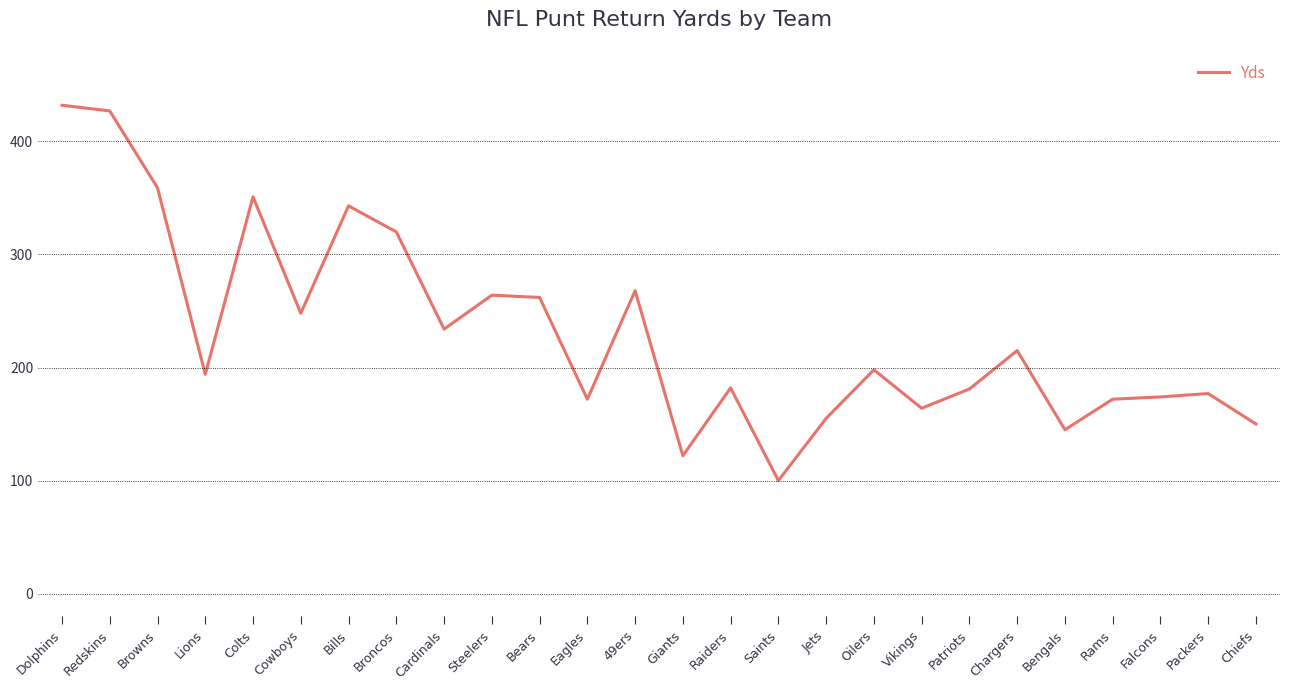

What value does the data have at 49ers?

268